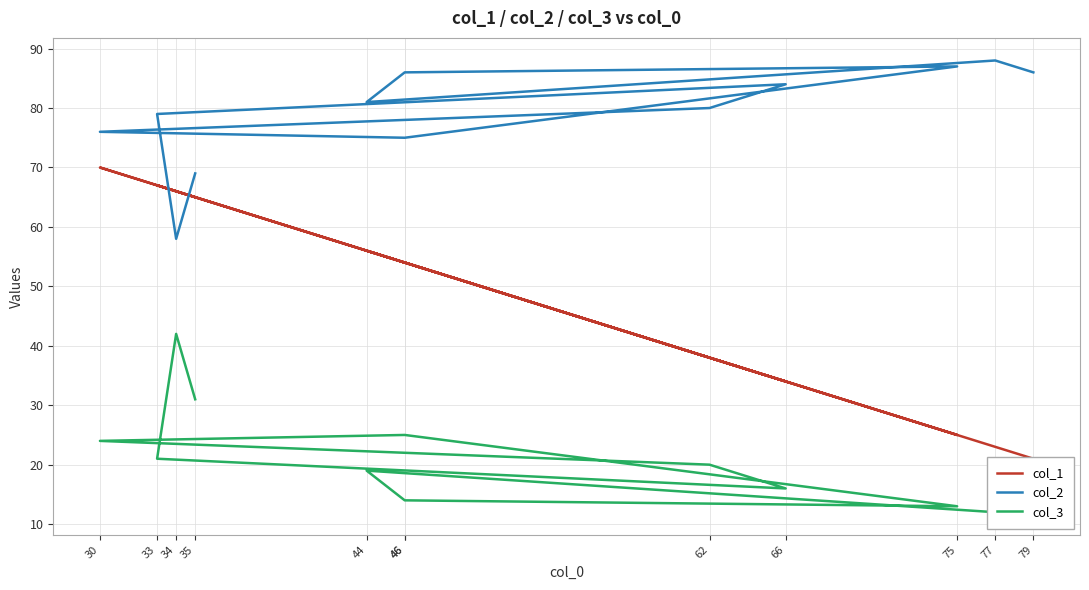

Between which two adjacent categories do col_1 and col_2 first intersect?

33 and 34